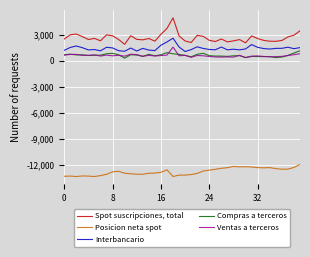

Which series has the largest range (max minus min)?

Spot suscripciones, total